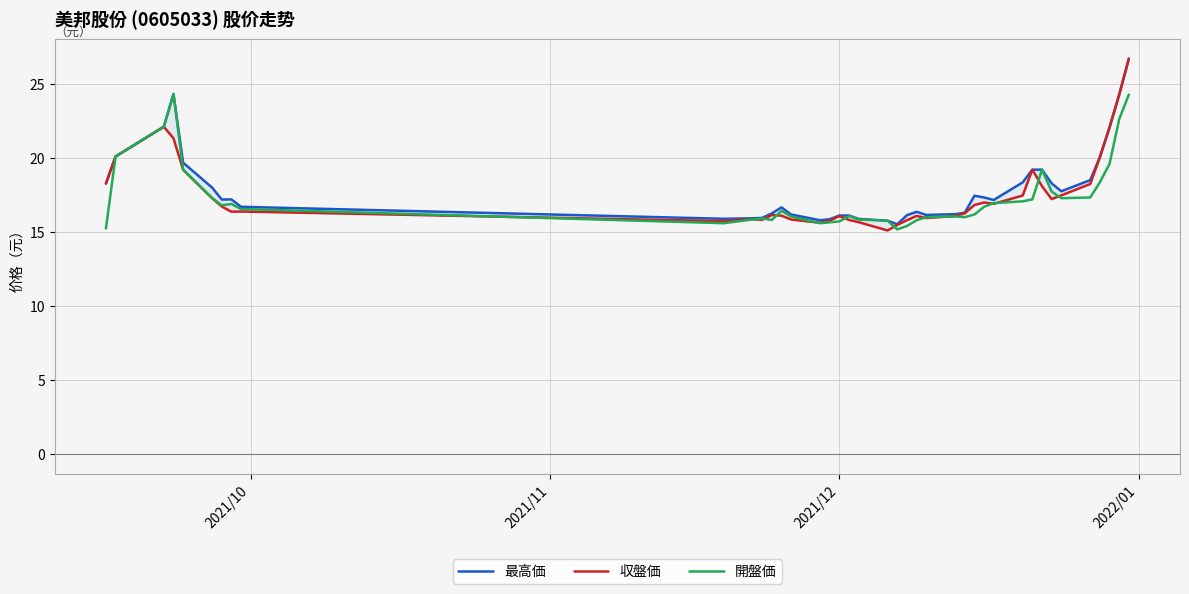

The 最高価 series shows 7.0 at 22. True or false?

False